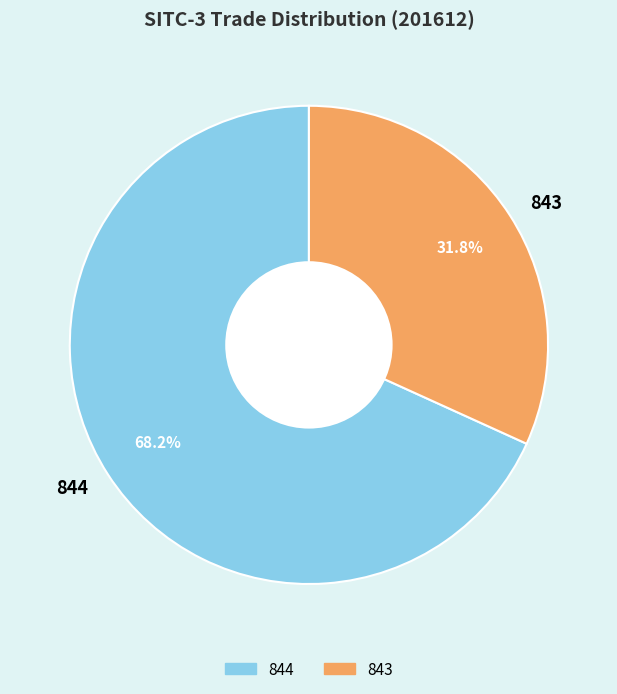

Which category has the biggest portion of the pie?

844